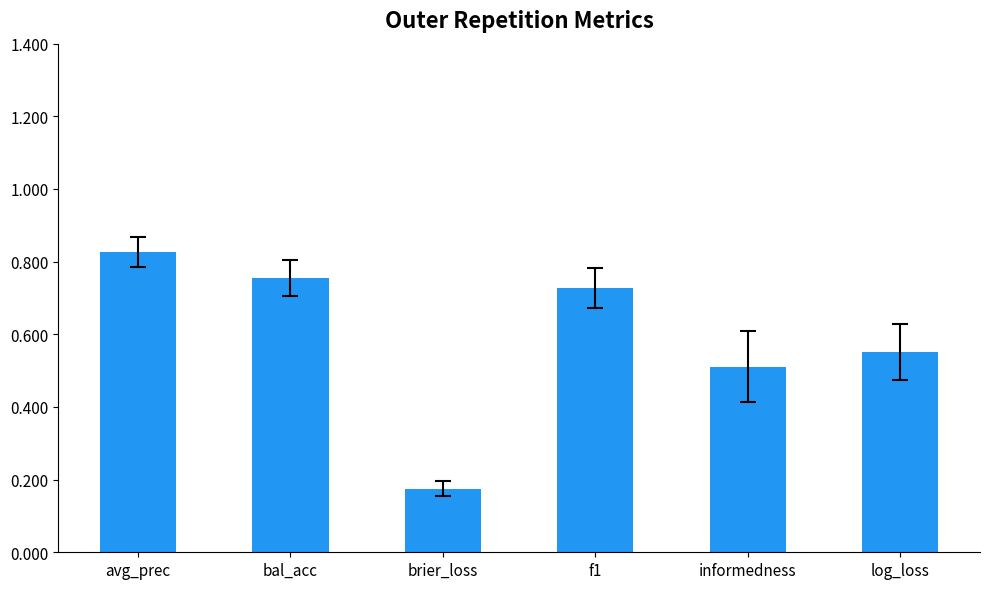

Is it true that the value at log_loss is 0.7?

False